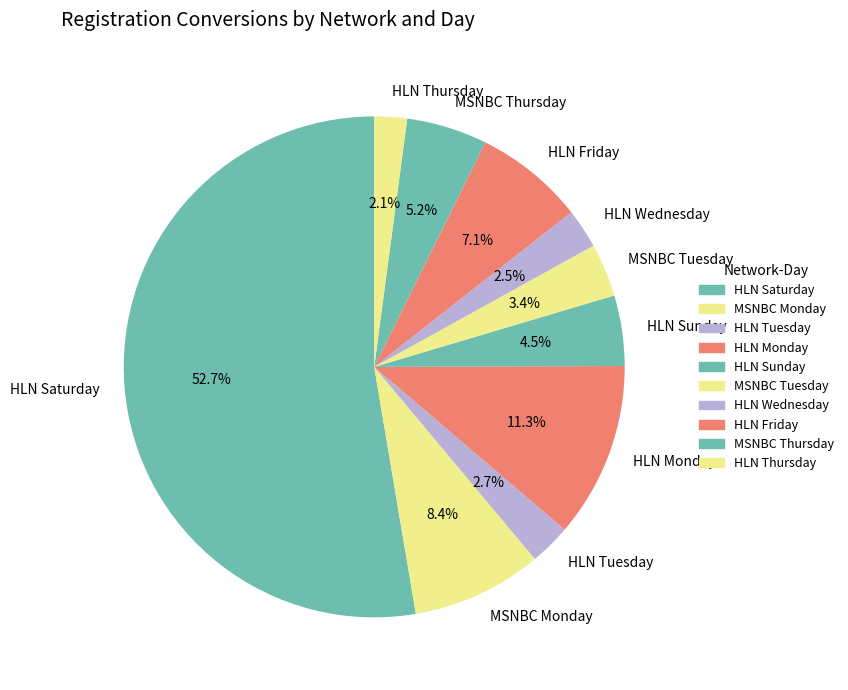

Is there a majority slice in this chart?

Yes